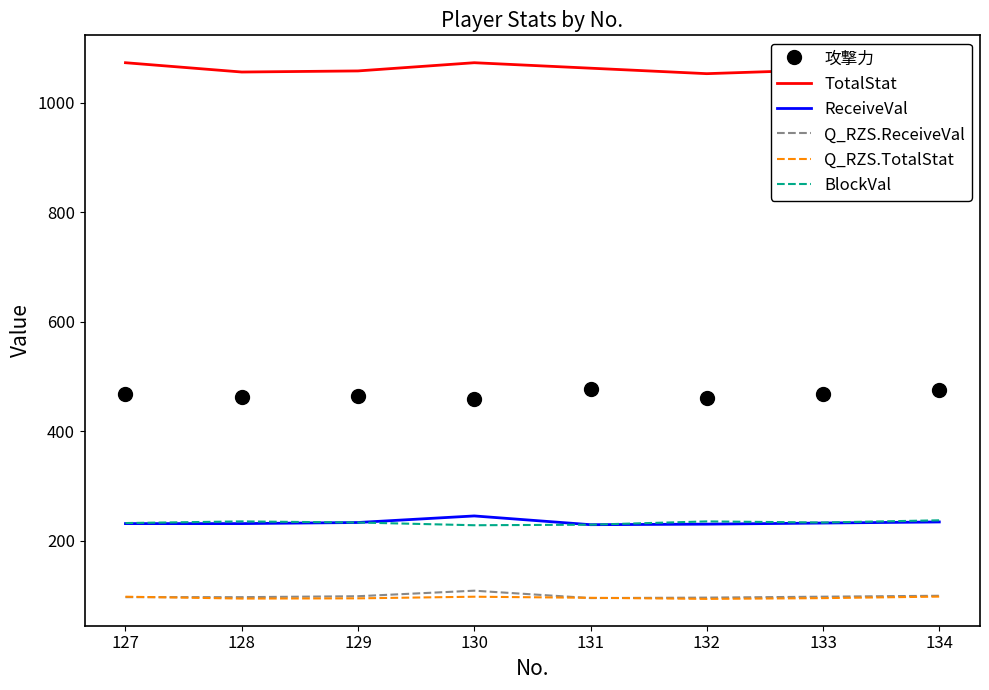

What is the sum of the BlockVal values at 133 and 129?

466.0